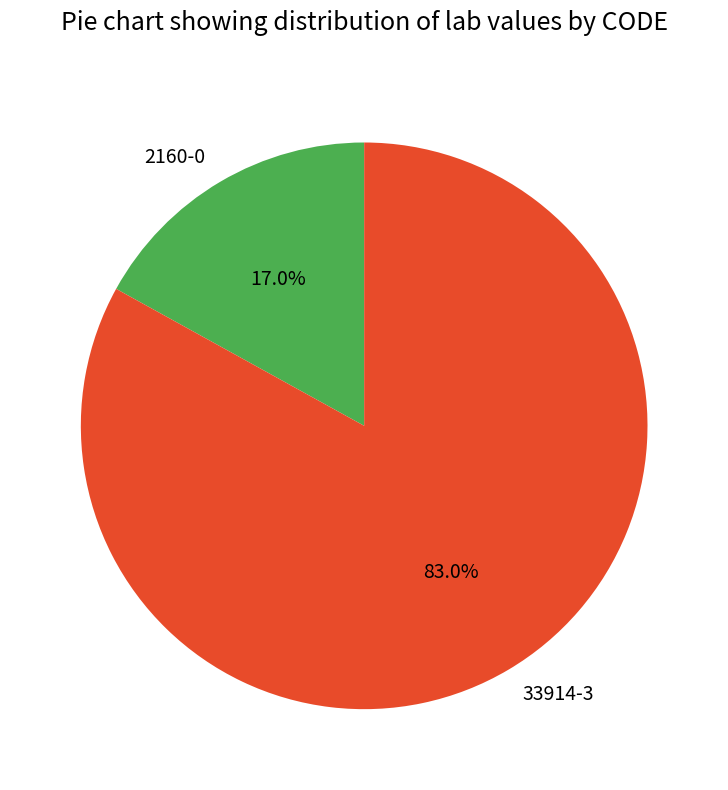

Is 2160-0 the majority of the pie?

No